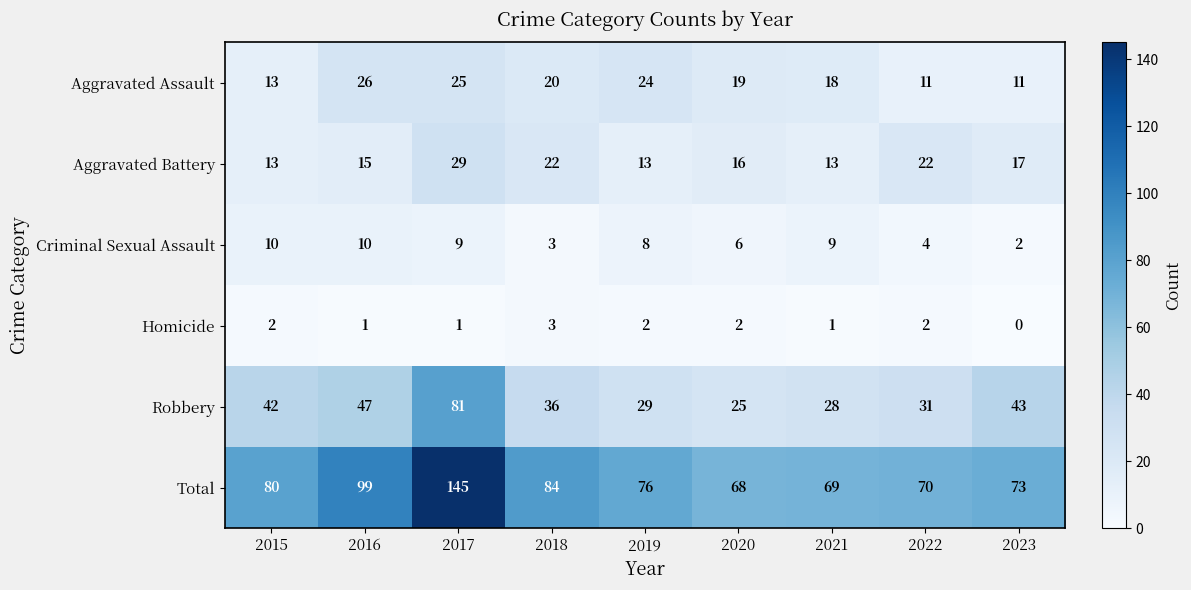

Where does the Aggravated Assault series first go above 19?

2016